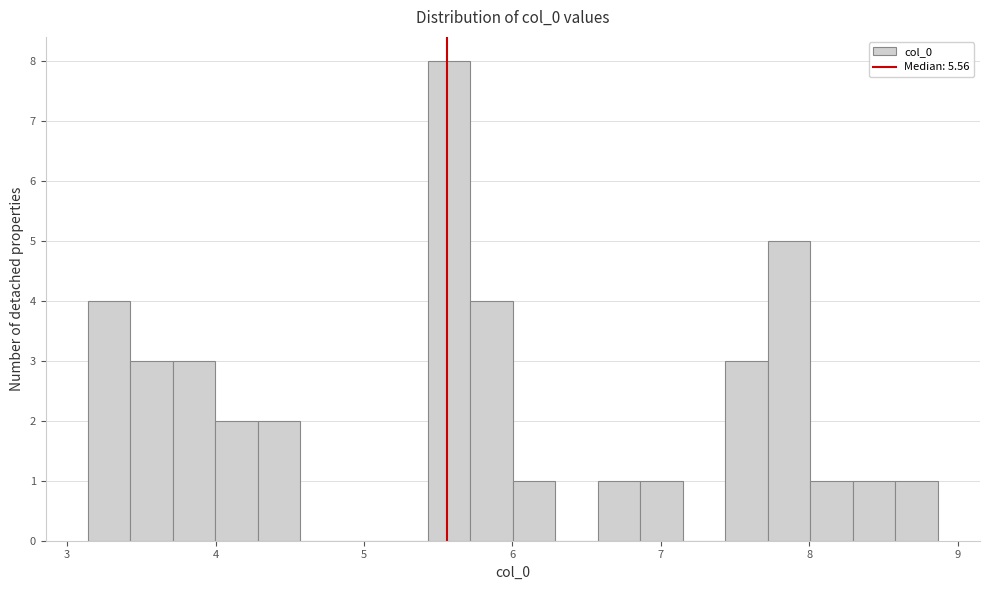

Read against the x-axis, roughly where is the centre of the tallest bar?

5.6